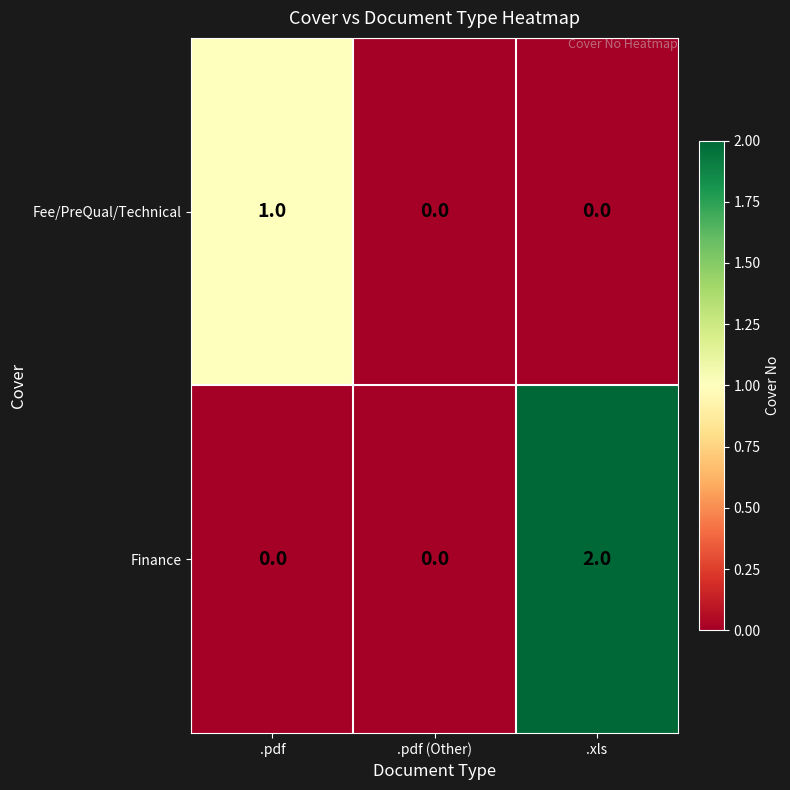

Which series has the widest spread of values?

Finance